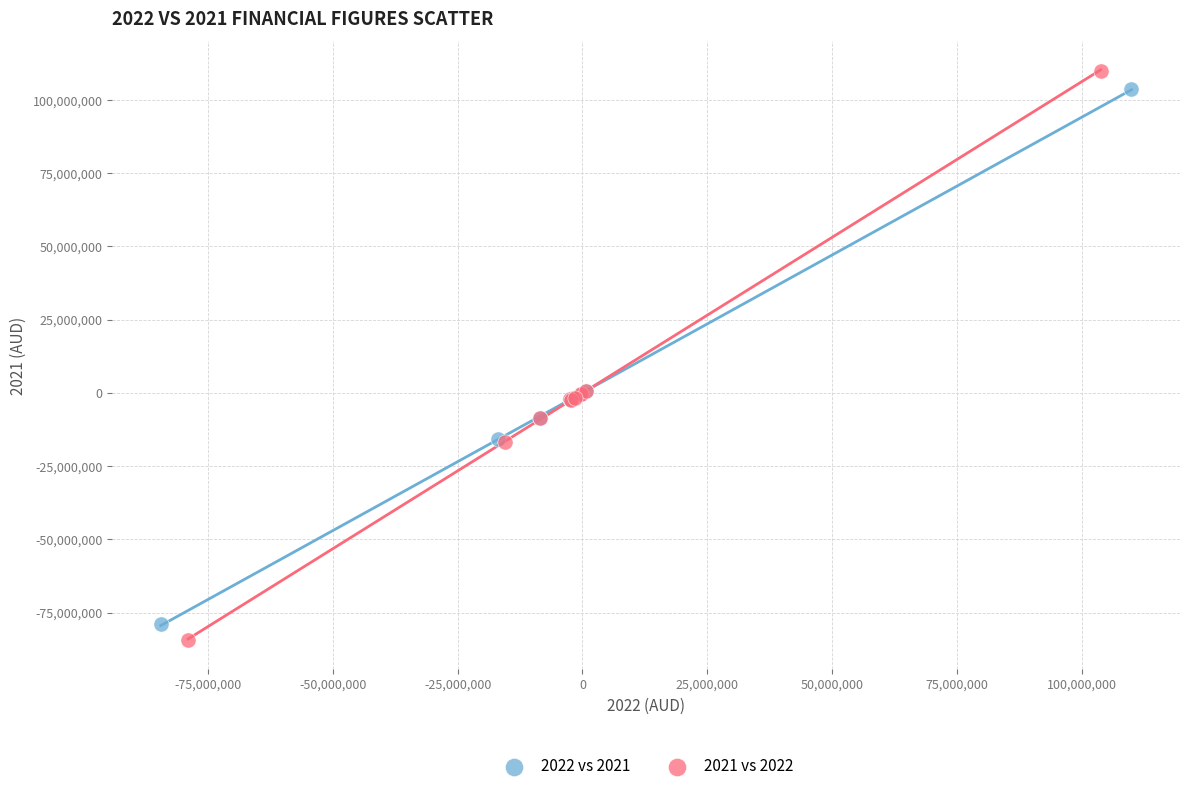

What are all the series names shown in the legend?

2022 vs 2021, 2021 vs 2022